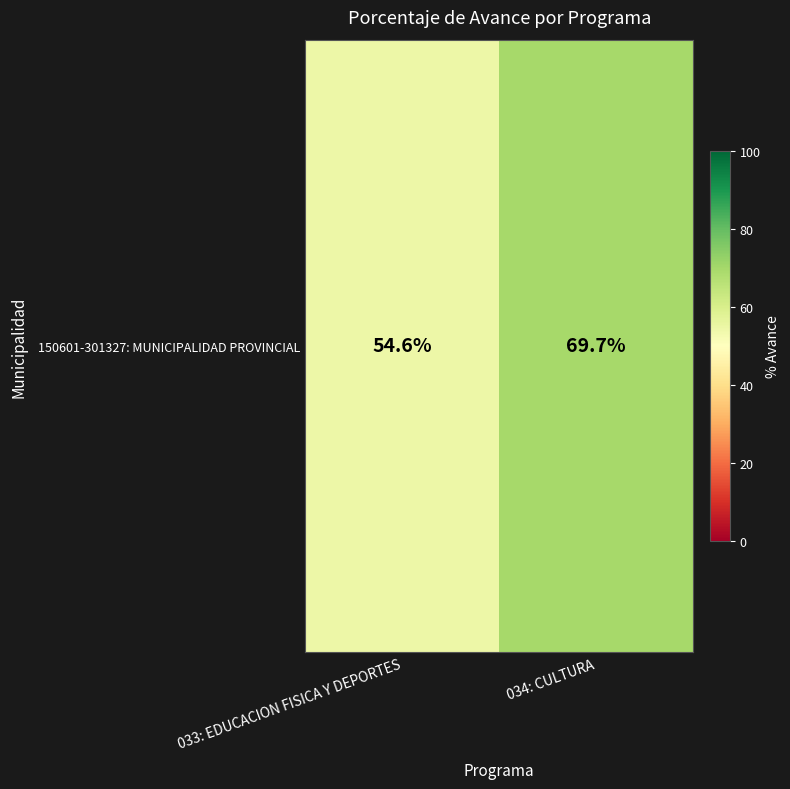

What is the difference between the maximum and minimum values?

15.1